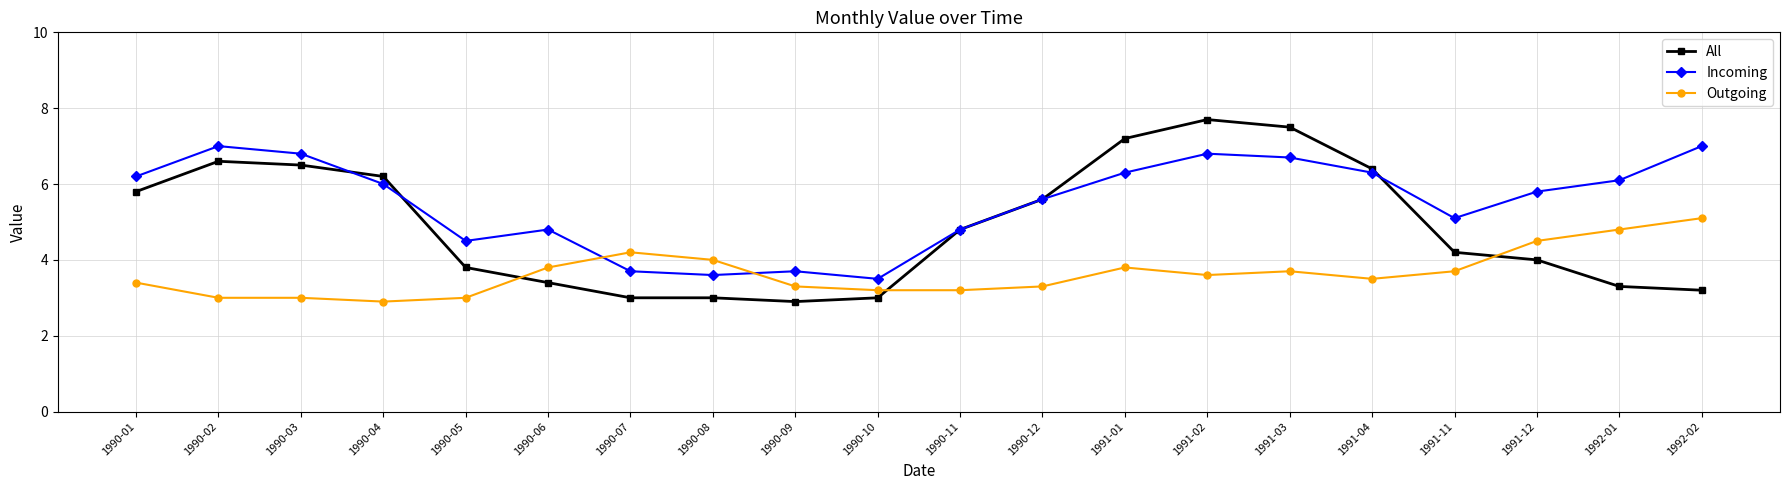

True or false: All has a value of 4.0 at 1991-12.

True